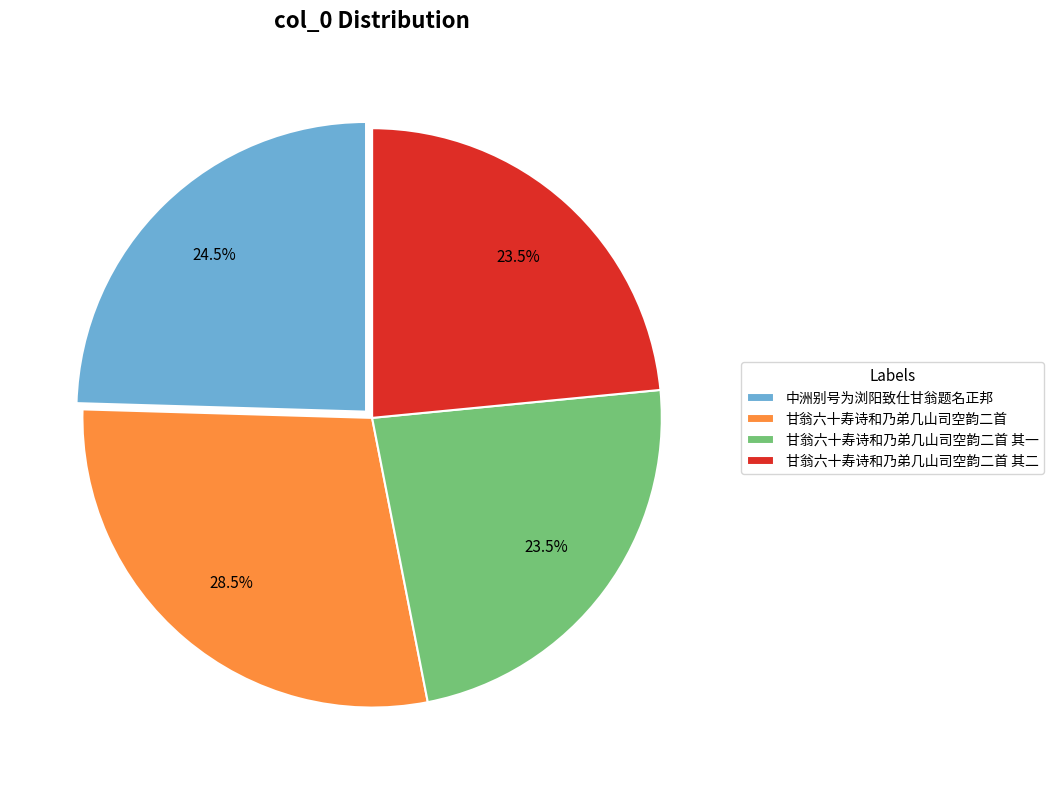

To the nearest percent, what is the average slice percentage?

25%